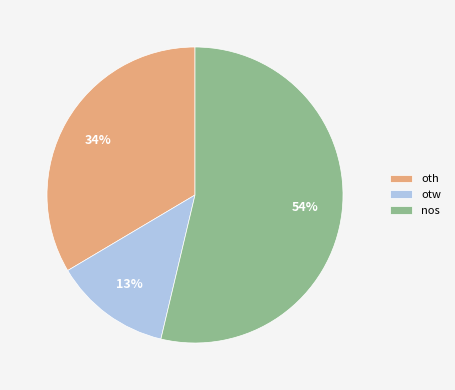

Between nos and oth, which is larger?

nos